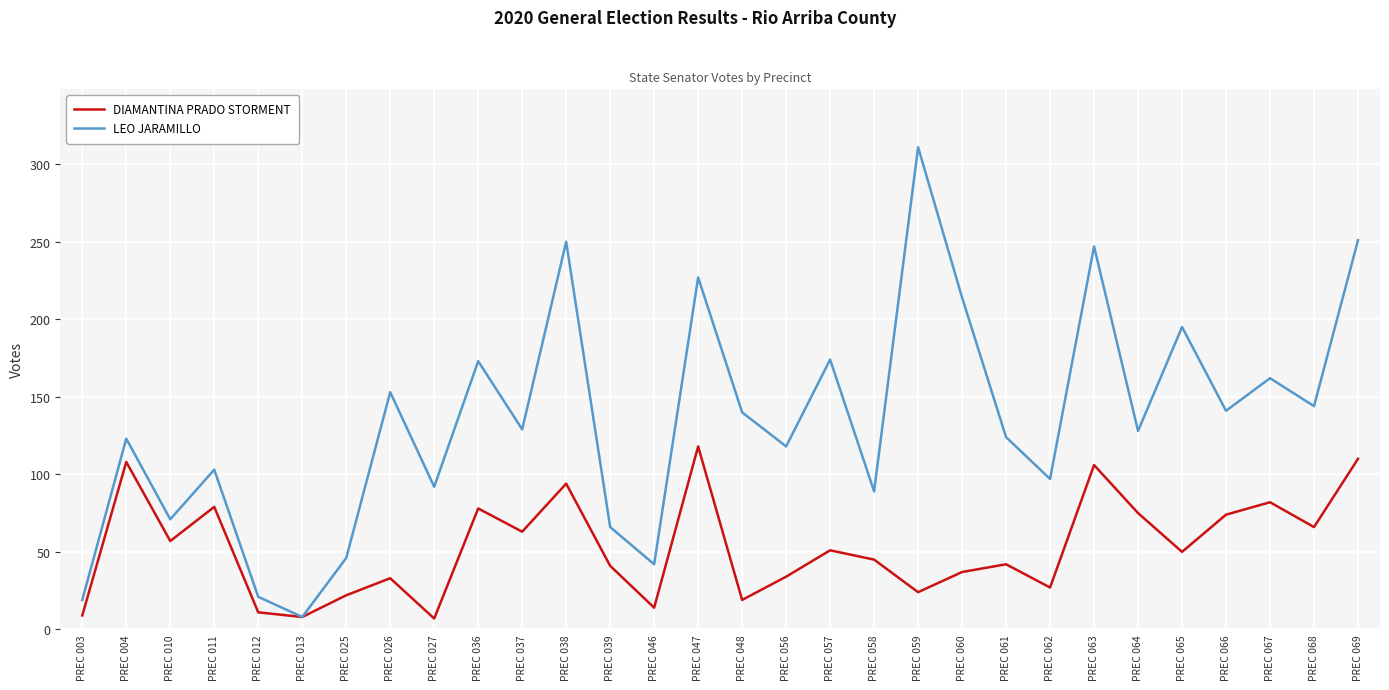

Rank the series by their average value, from highest to lowest.

LEO JARAMILLO, DIAMANTINA PRADO STORMENT